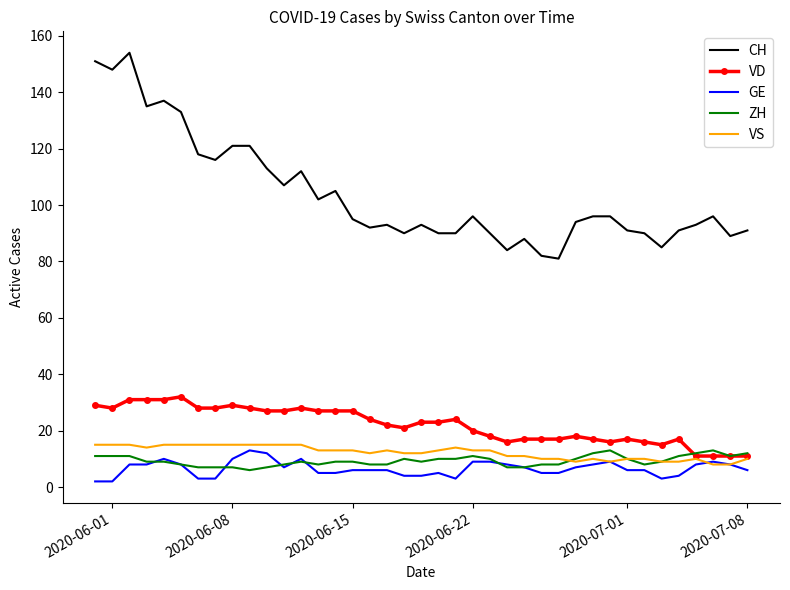

True or false: CH and VD intersect in this chart.

False